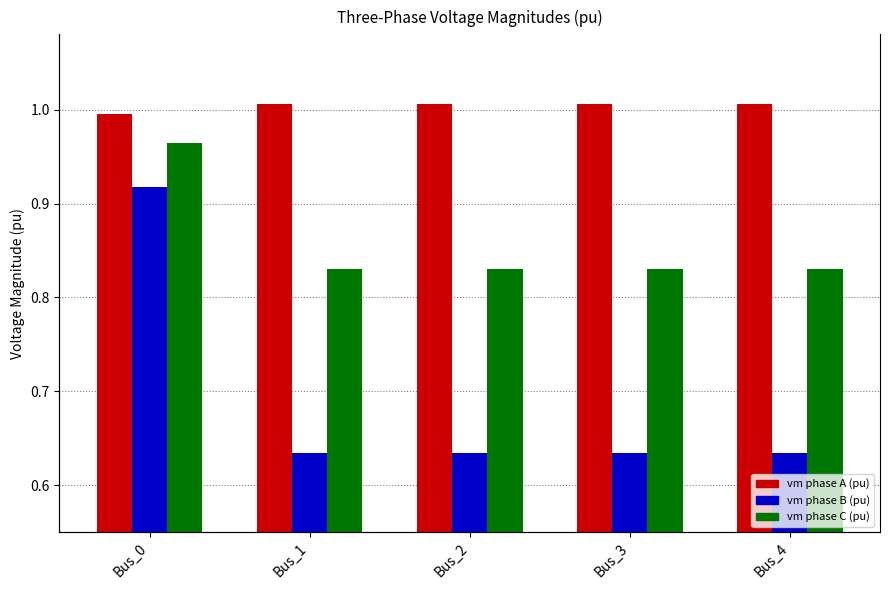

Reading right to left, list all the values displayed in this chart.

pf_vm_a_pu: Bus_4=1.0	Bus_3=1.0	Bus_2=1.0	Bus_1=1.0	Bus_0=1.0
pf_vm_b_pu: Bus_4=0.6	Bus_3=0.6	Bus_2=0.6	Bus_1=0.6	Bus_0=0.9
pf_vm_c_pu: Bus_4=0.8	Bus_3=0.8	Bus_2=0.8	Bus_1=0.8	Bus_0=1.0